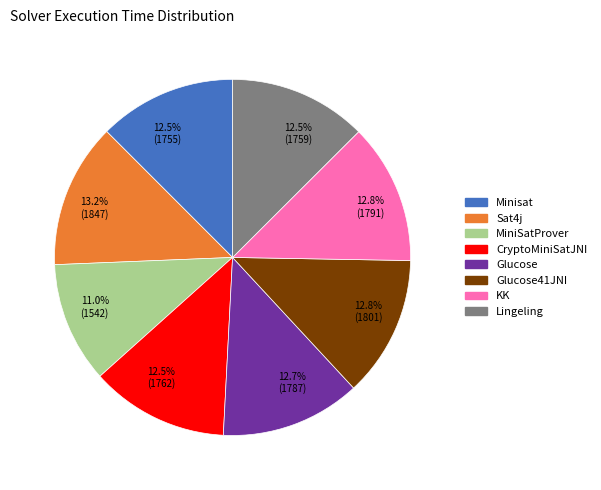

Which category has the smallest portion of the pie?

11.0% (1542)